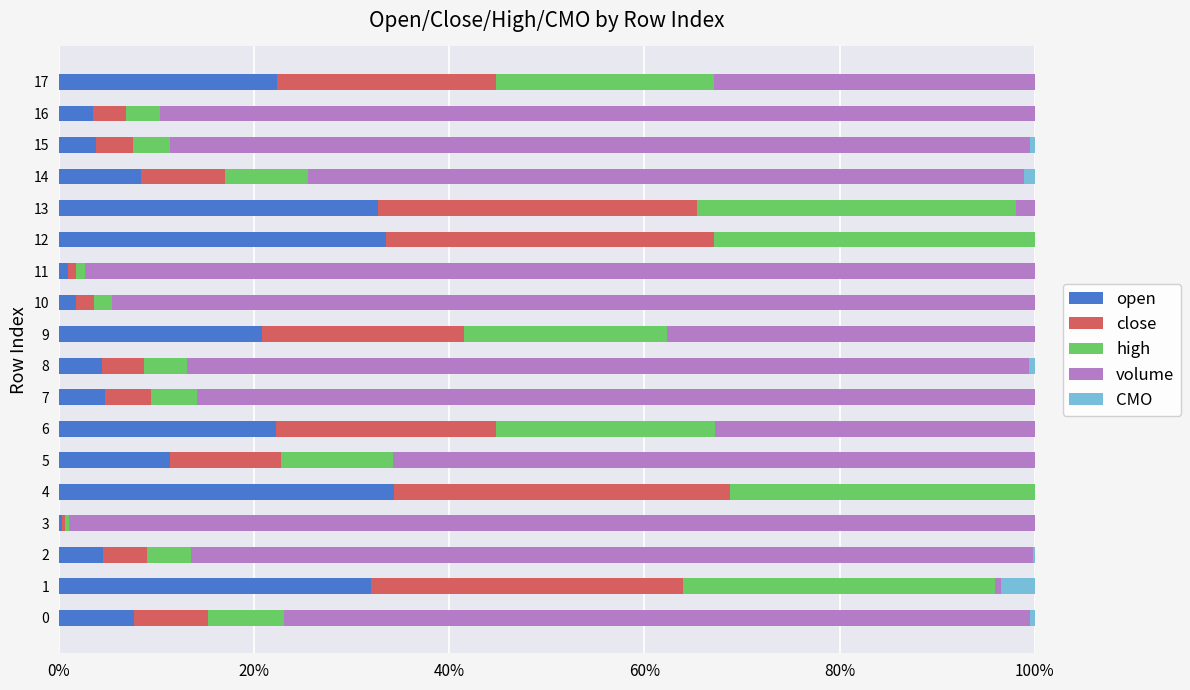

Is it true that CMO equals 0.0 at 0?

False